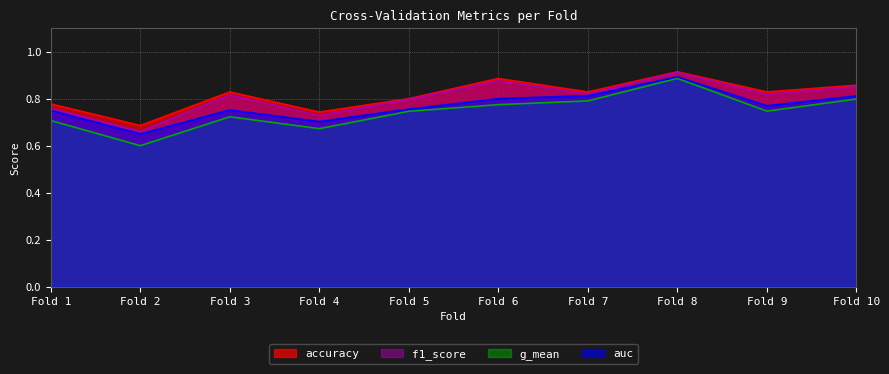

Which series has the largest total across all categories?

accuracy